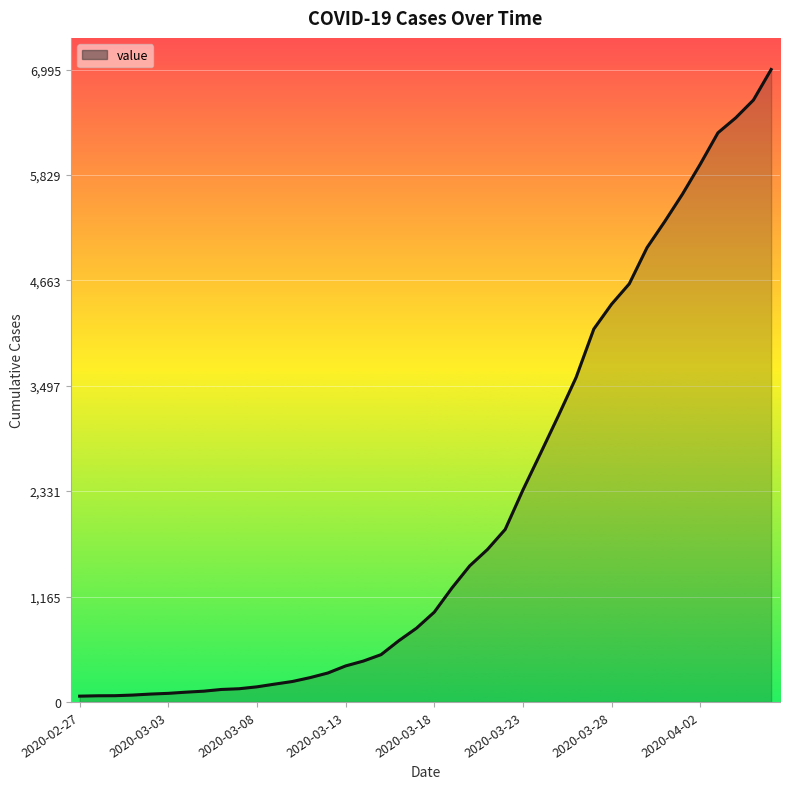

What is the difference between the maximum and minimum values?

6931